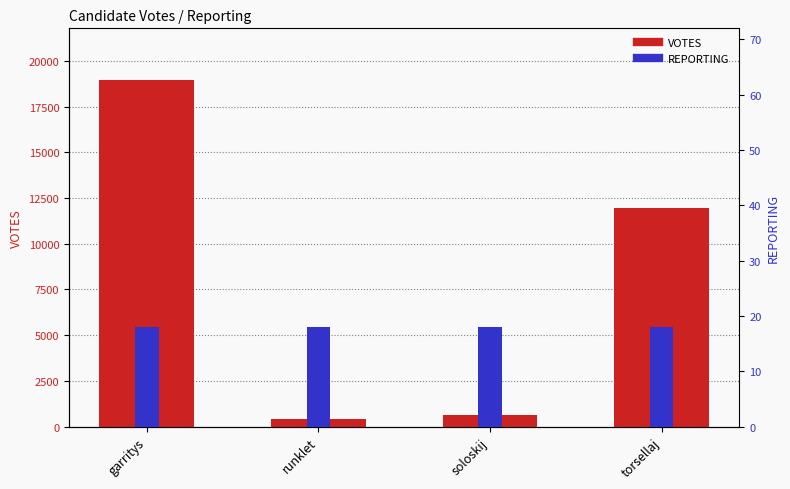

List the series in order of their peak value, lowest first.

REPORTING, VOTES